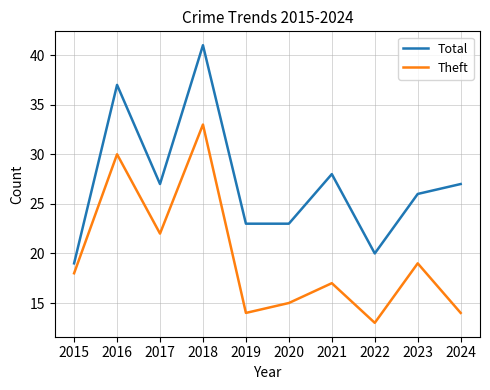

Reading left to right, extract all data points from this chart.

Total: 19	37	27	41	23	23	28	20	26	27
Theft: 18	30	22	33	14	15	17	13	19	14